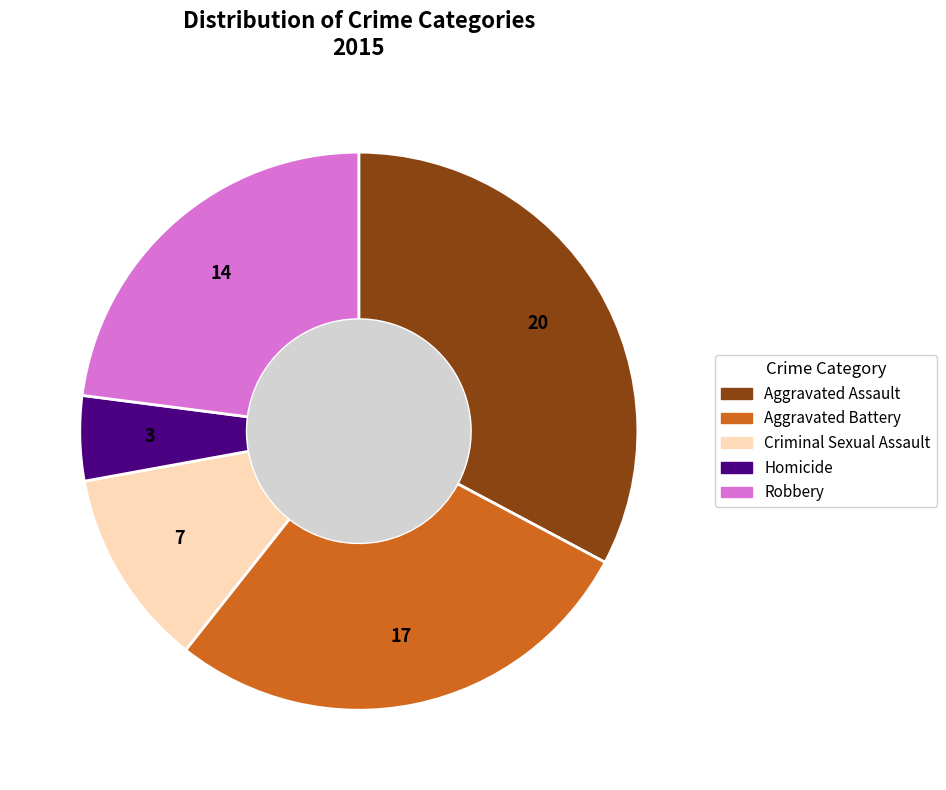

Is it true that Aggravated Assault is 33% of the pie?

True